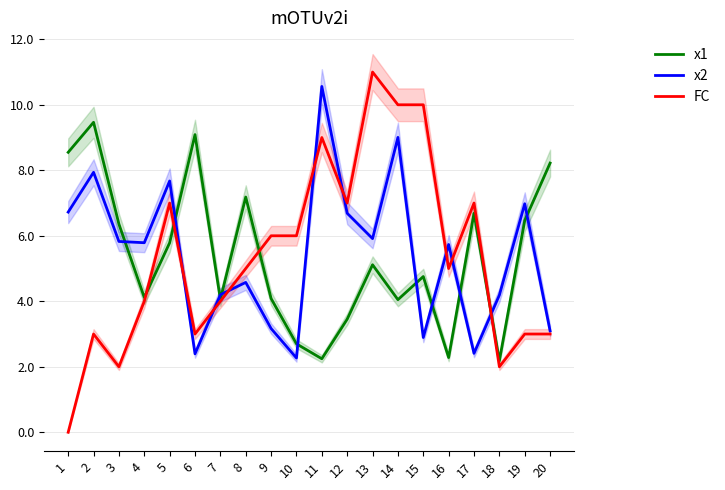

Which category has the highest value in the x2 series?

11